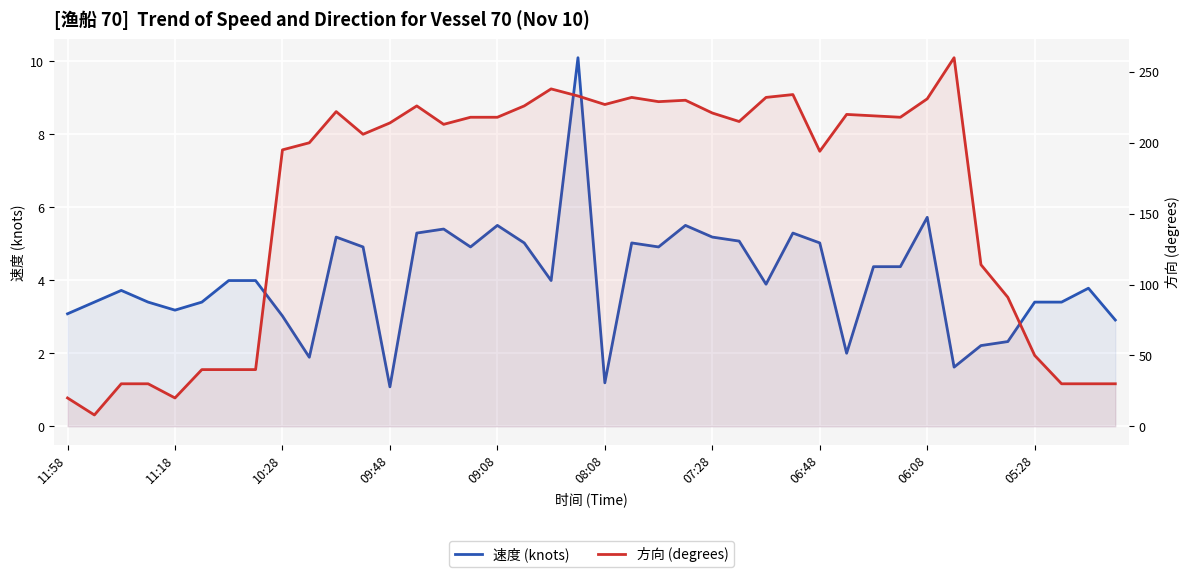

True or false: 速度 (knots) and 方向 (degrees) cross at least once.

False